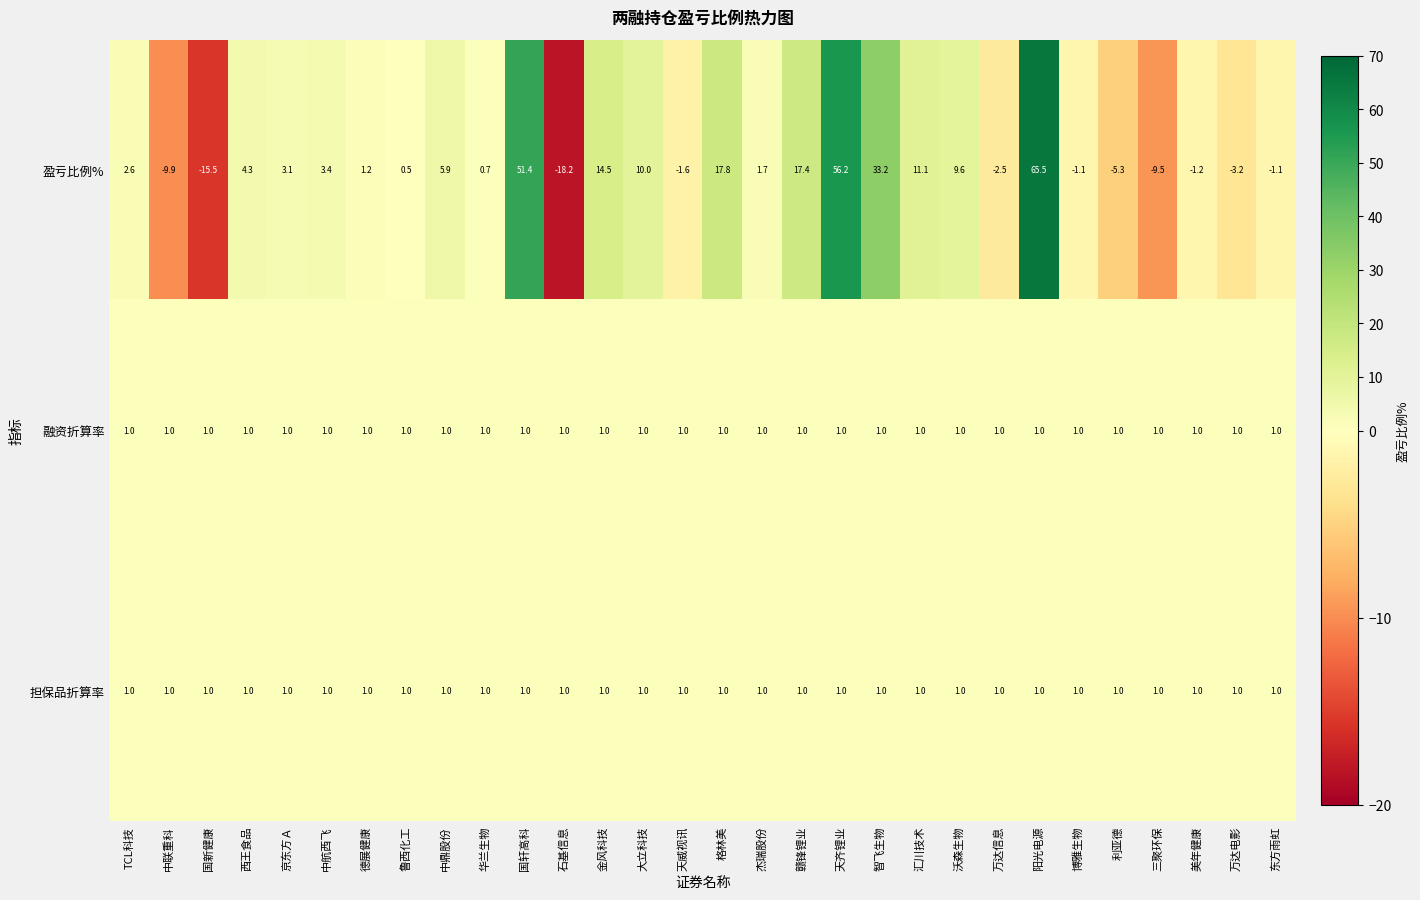

At how many categories does at least one series exceed 23?

4